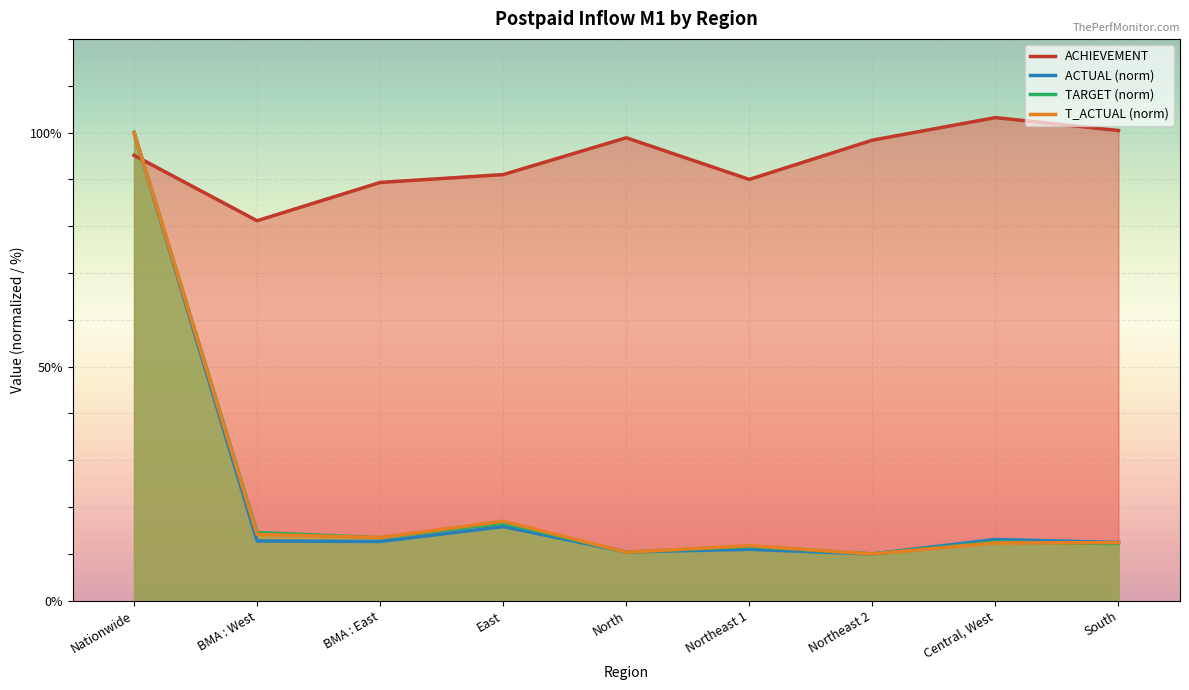

How many lines are shown in the chart?

4